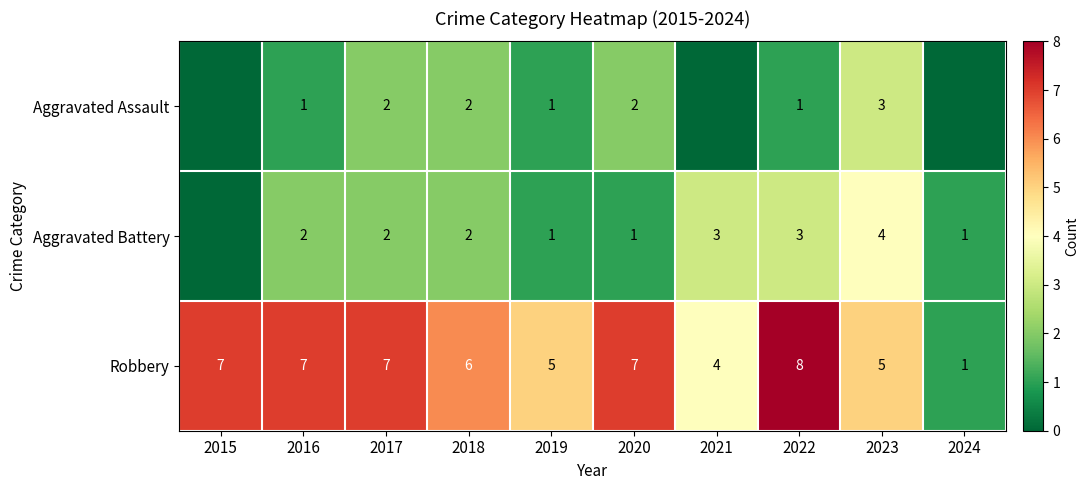

What value does the Robbery series have at 2017?

7